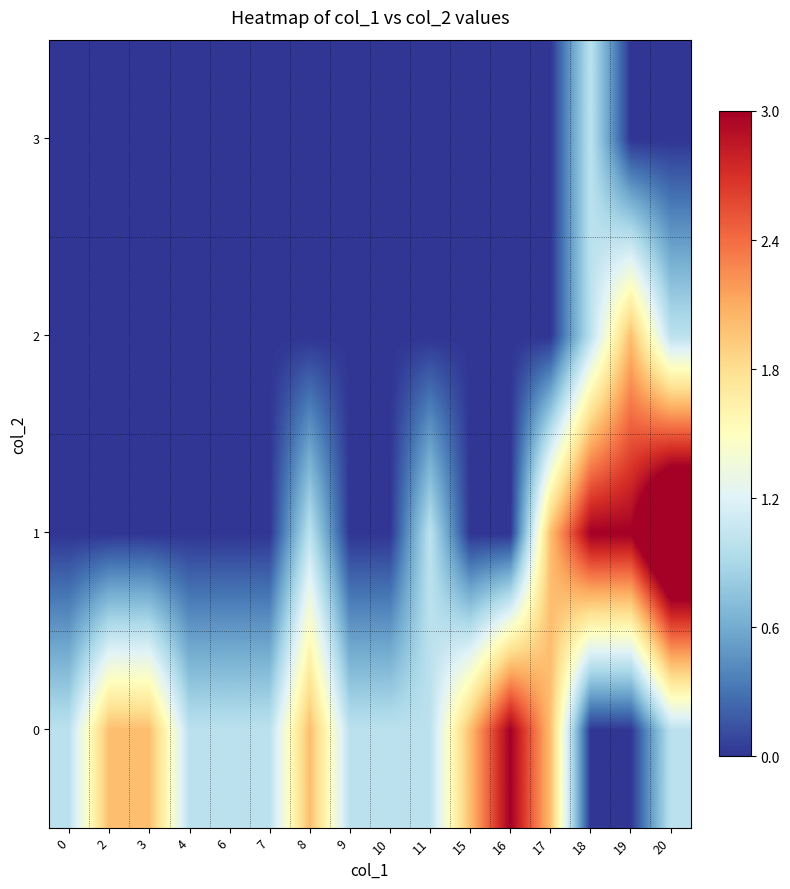

Which series has the largest range (max minus min)?

1